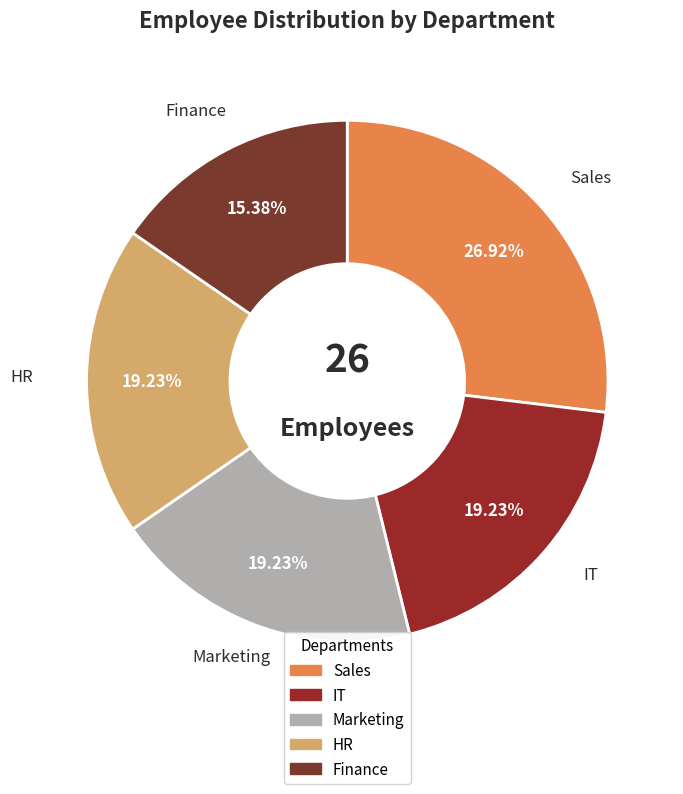

To the nearest percent, what percentage of the pie is Sales?

27%